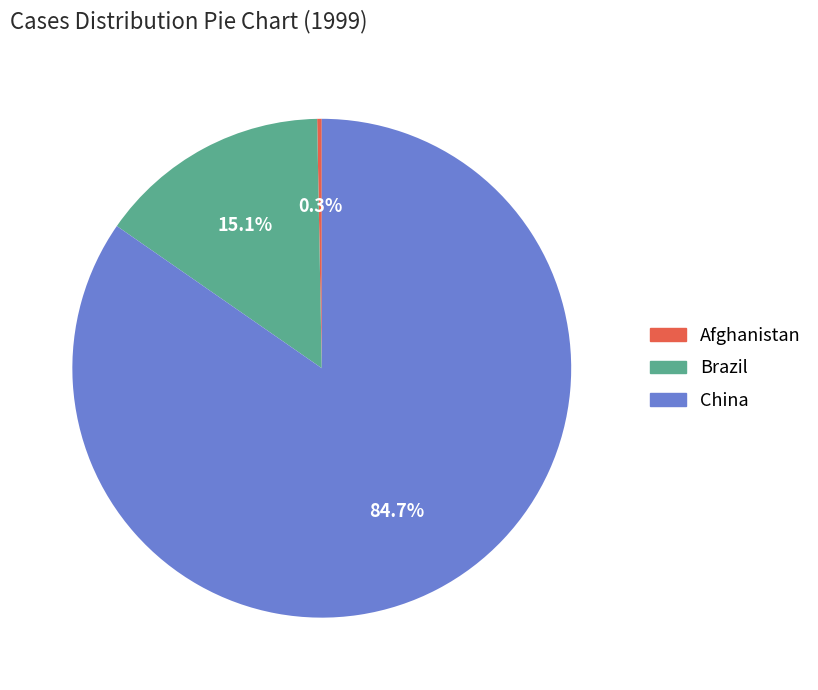

The Brazil slice represents 5% of the pie. True or false?

False